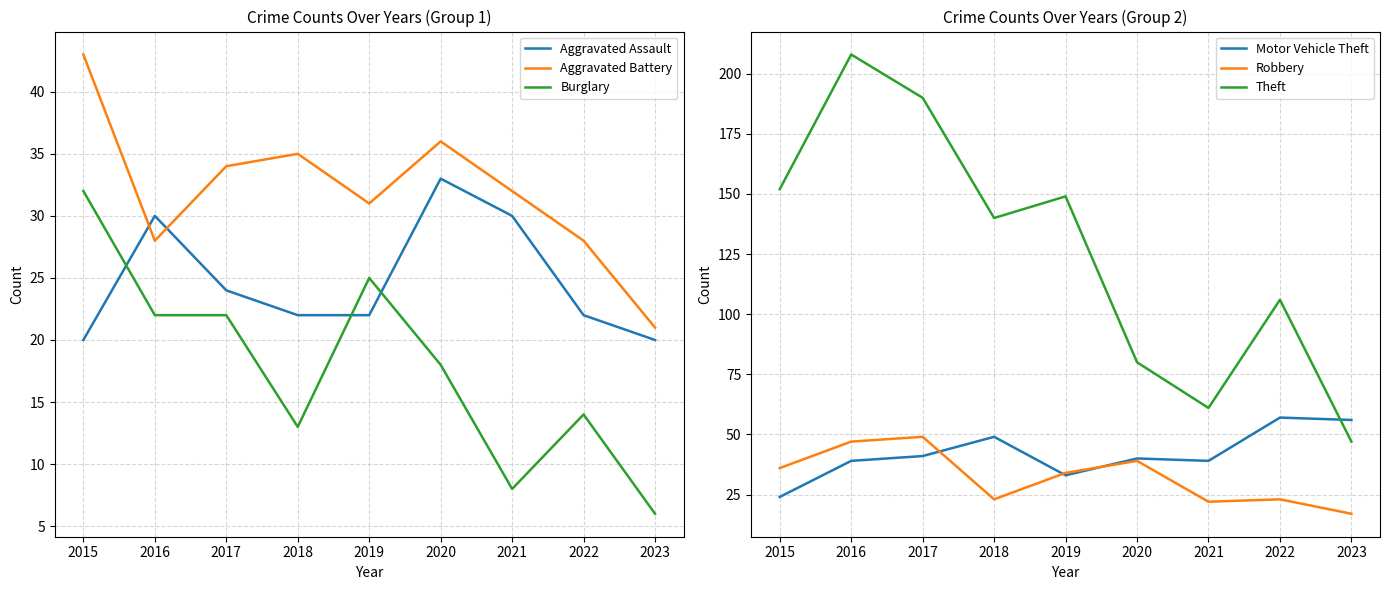

Count the number of categories in the chart.

9